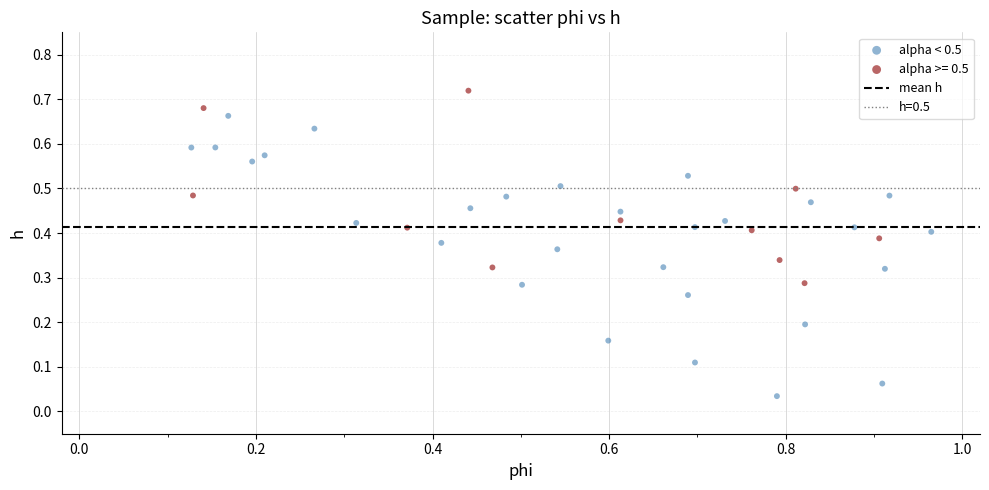

Which series reaches the maximum Y coordinate?

alpha >= 0.5